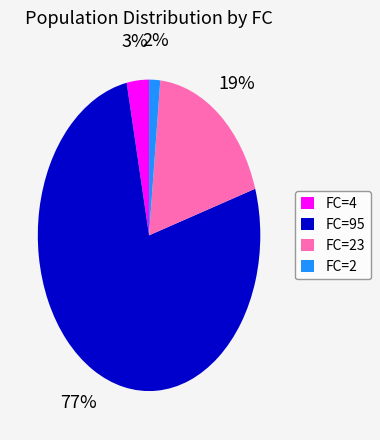

Which slice represents more than half of the pie?

FC=95